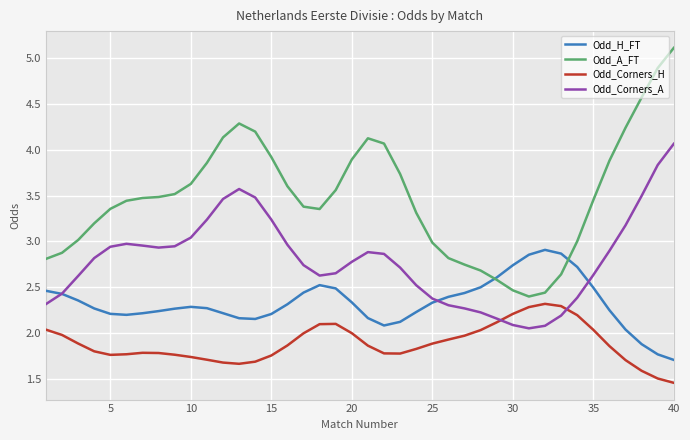

True or false: Odd_A_FT and Odd_Corners_H cross at least once.

False